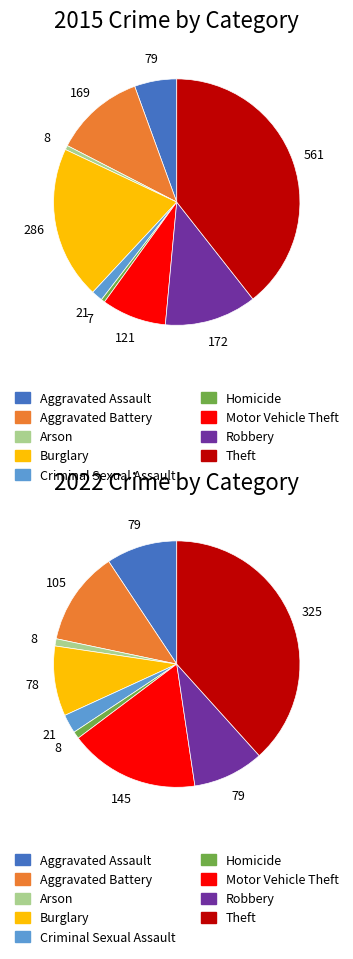

What percentage is NOT represented by Aggravated Assault?

94.5%